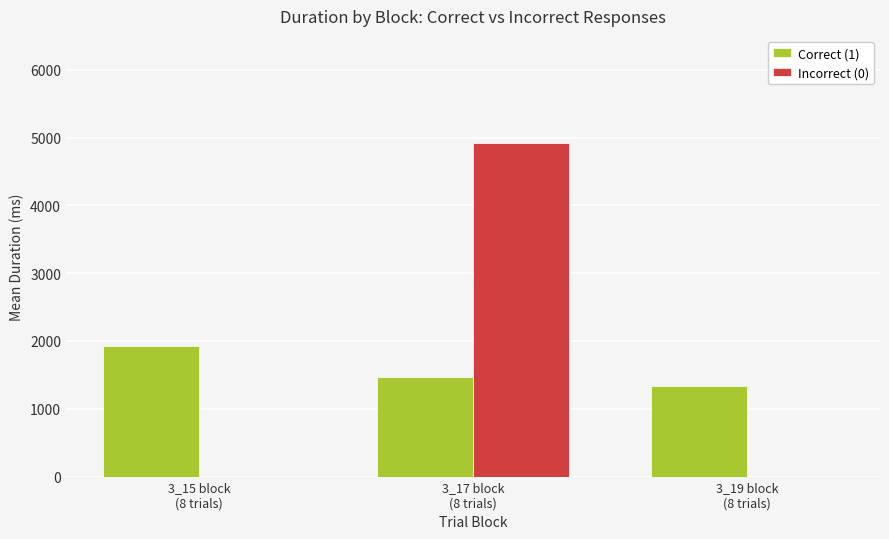

What is the maximum value shown in the chart?

4917.6